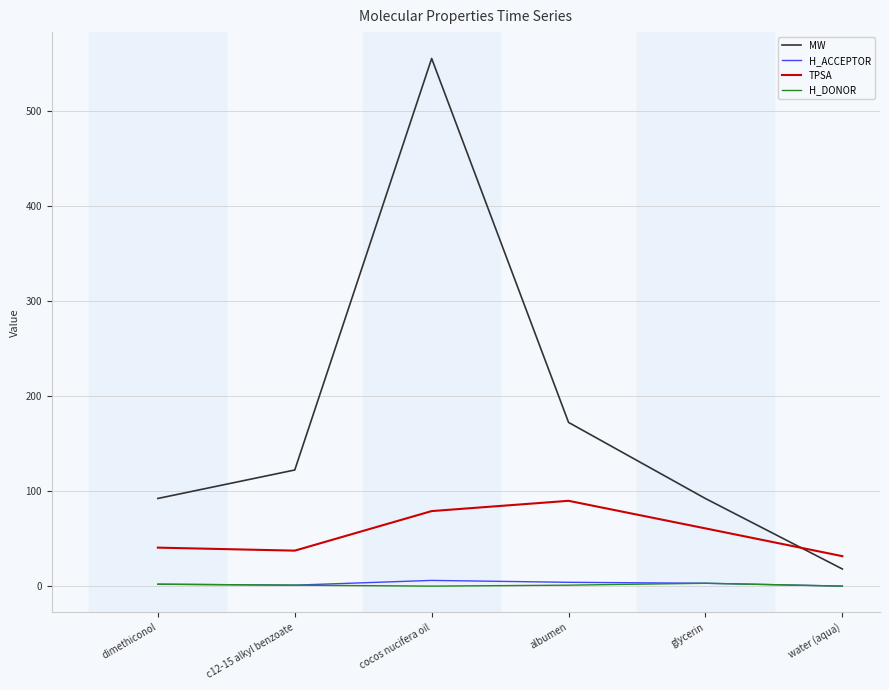

What are all the series names shown in the legend?

MW, H_ACCEPTOR, TPSA, H_DONOR